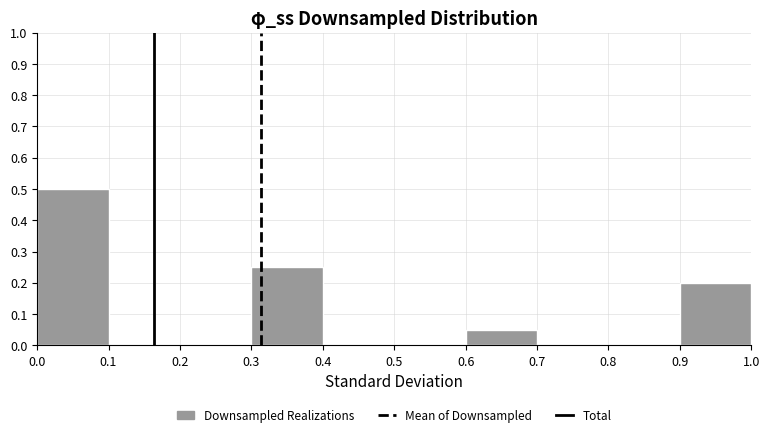

Reading left to right, transcribe this chart: for each bar, give the range it covers on the x-axis and its height. The values are not printed on the chart, so give them approximately, as read against the axis.

0.0 to 0.1: 0.50
0.1 to 0.2: 0
0.2 to 0.3: 0
0.3 to 0.4: 0.25
0.4 to 0.5: 0
0.5 to 0.6: 0
0.6 to 0.7: 0.05
0.7 to 0.8: 0
0.8 to 0.9: 0
0.9 to 1.0: 0.20